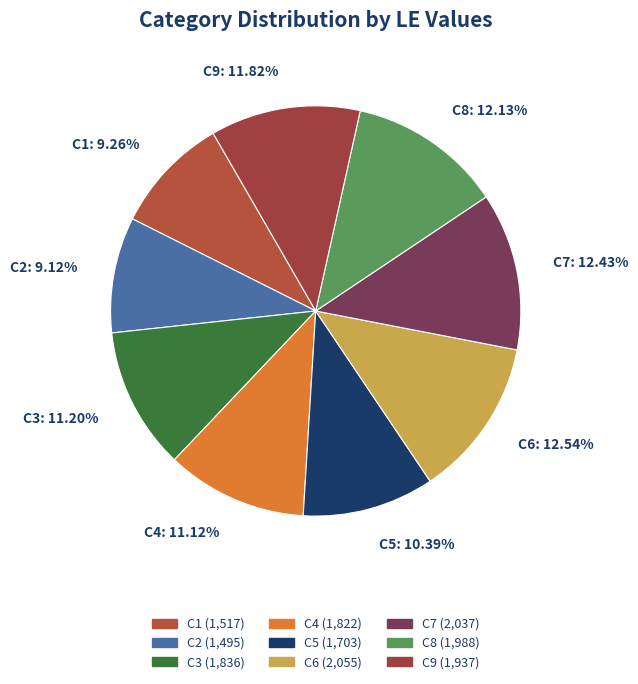

To the nearest percent, what is the difference between the largest and smallest slice percentages?

3%